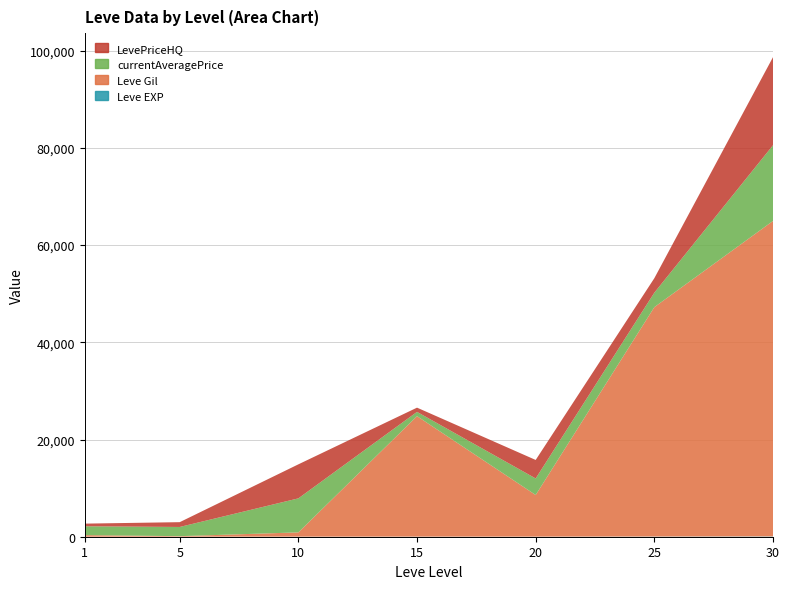

Reading right to left, transcribe all the data shown in this chart.

Leve EXP: 62	36	17	18	13	4	1
Leve Gil: 64910	47200	8570	24790	880	110	330
currentAveragePrice: 15582	2980	3403	877	7000	1894	1820
LevePriceHQ: 18123	2980	3805	874	7000	987	544